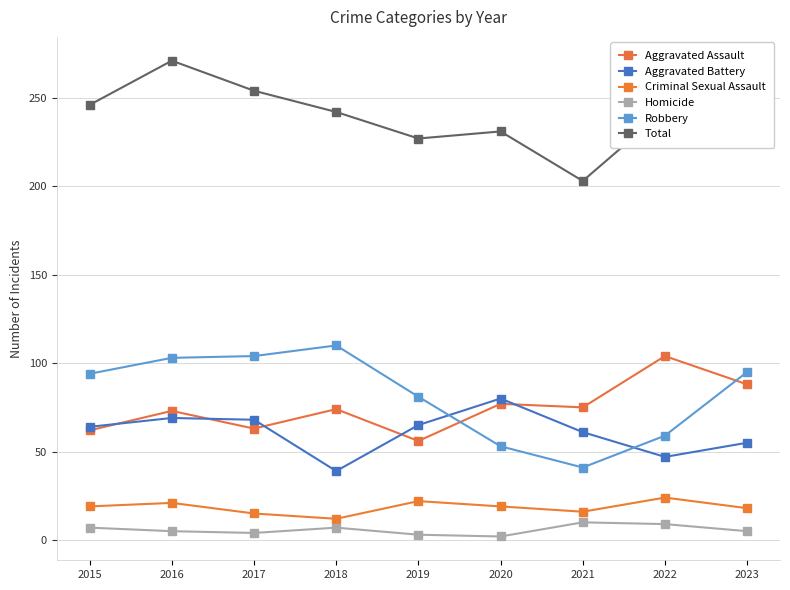

What is the value of the Aggravated Assault point at the 3rd from the left?

63